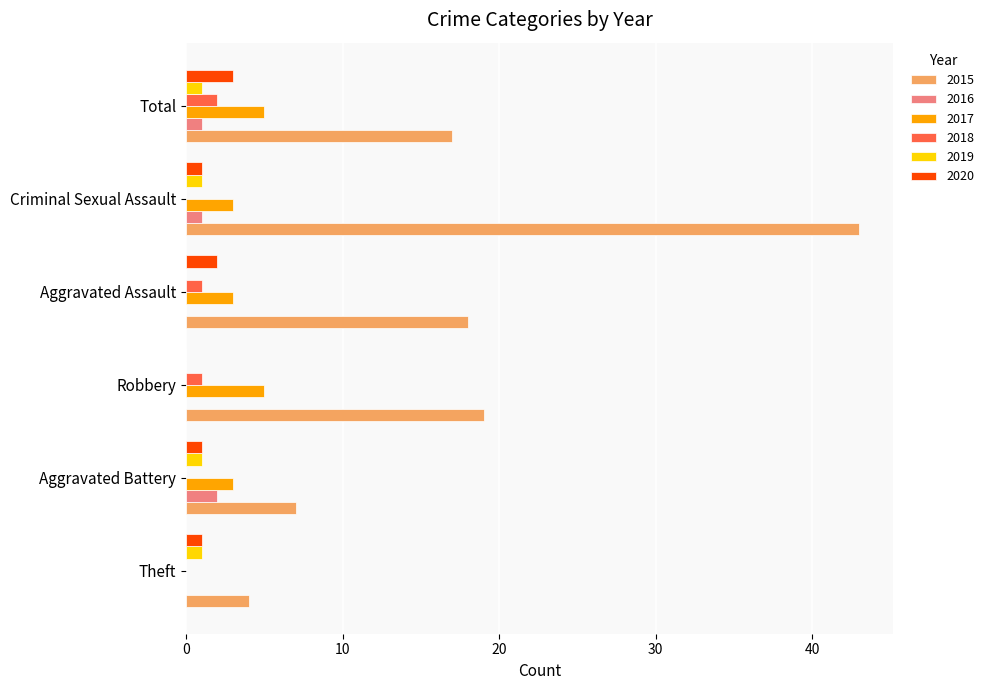

Between Theft and Robbery, which series saw the biggest shift?

2015